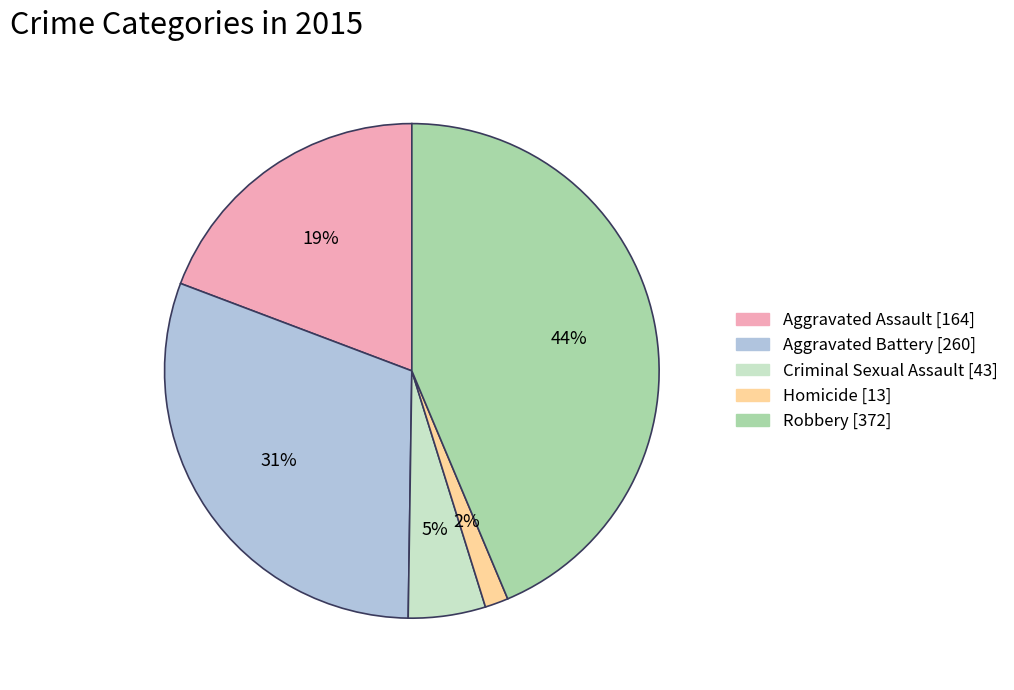

Between Robbery and Aggravated Battery, which is larger?

Robbery